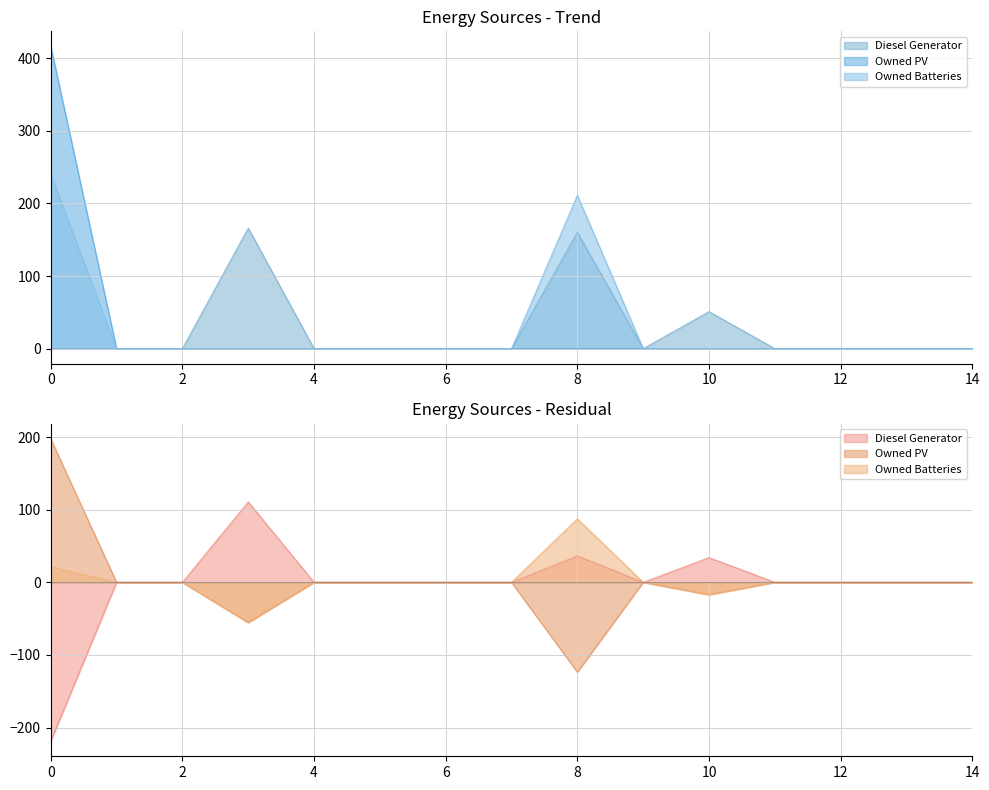

In Diesel Generator, how many points are higher than both neighbors (excluding endpoints)?

3